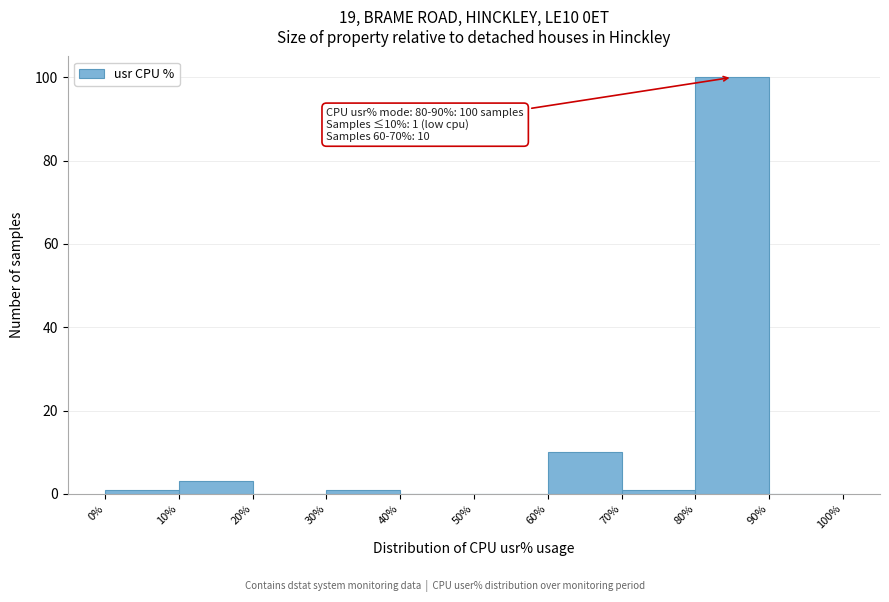

Which range on the x-axis has the tallest bar?

80% to 90%